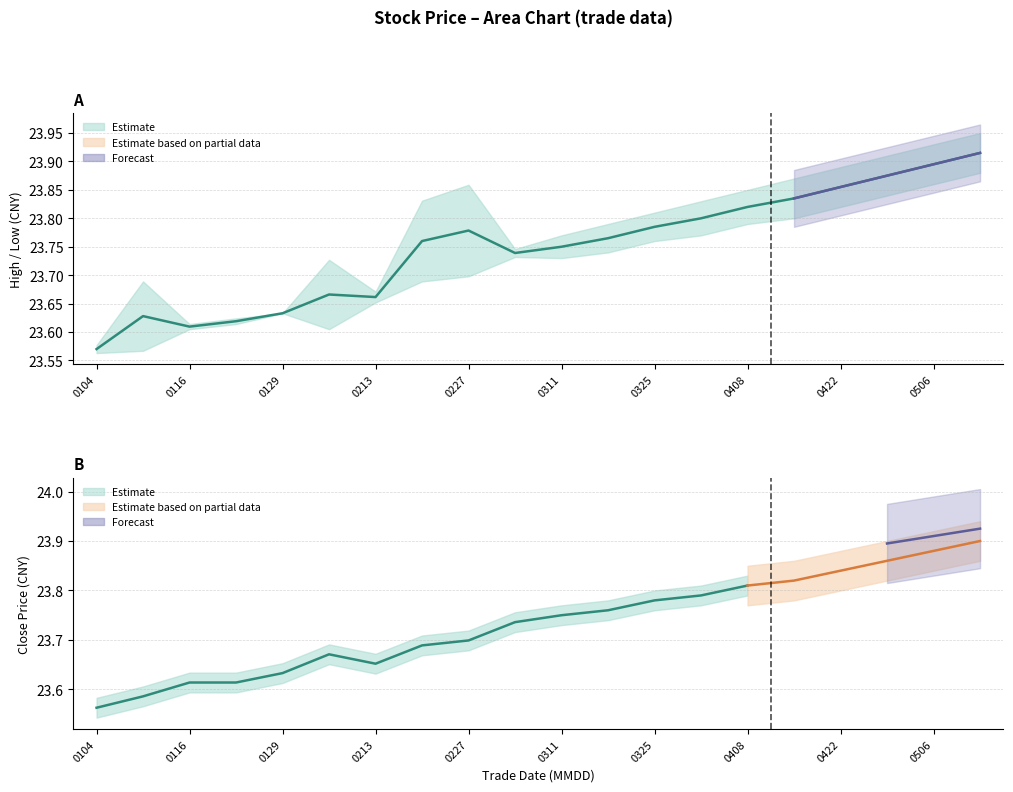

What is the difference between the maximum and minimum values?

0.3